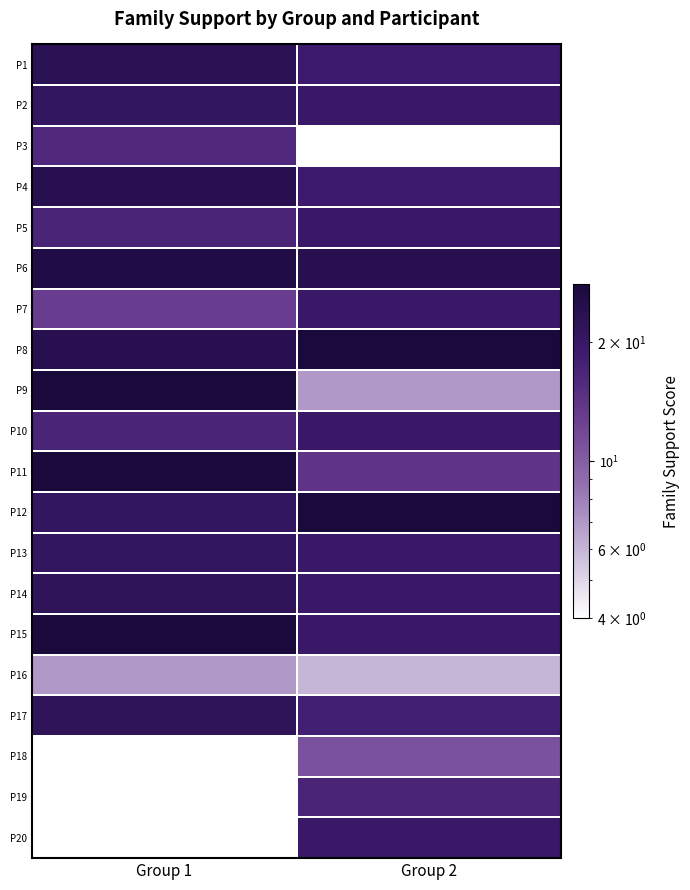

Which series has the widest spread of values?

P9